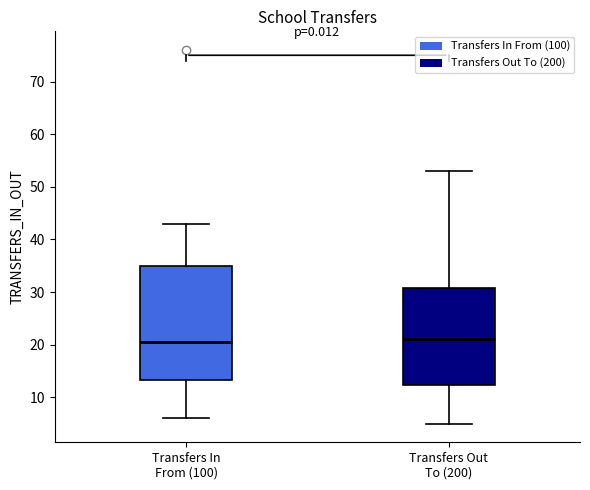

Reading left to right, read every box against the y-axis: the position of its median line, the range the box covers, and the ends of its whiskers. The values are not printed on the chart, so give them approximately, as read against the axis.

Transfers In From (100): median 21, box 13 to 35, whiskers 6 to 43
Transfers Out To (200): median 21, box 12 to 31, whiskers 5 to 53